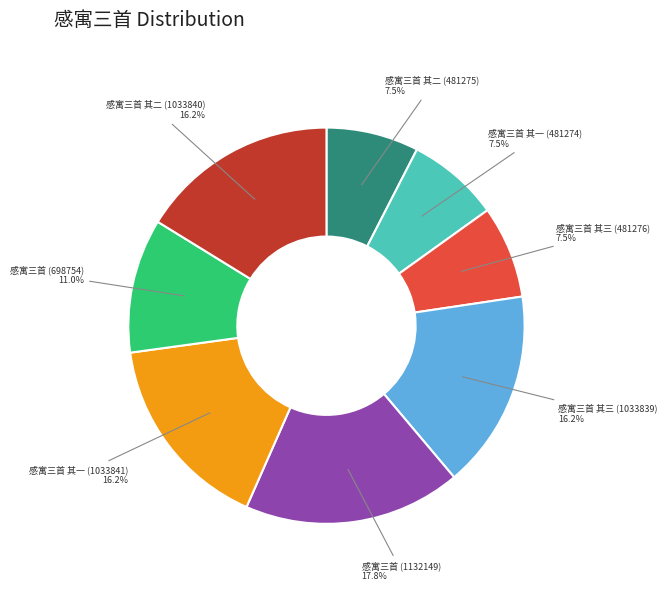

Is there a majority slice in this chart?

No